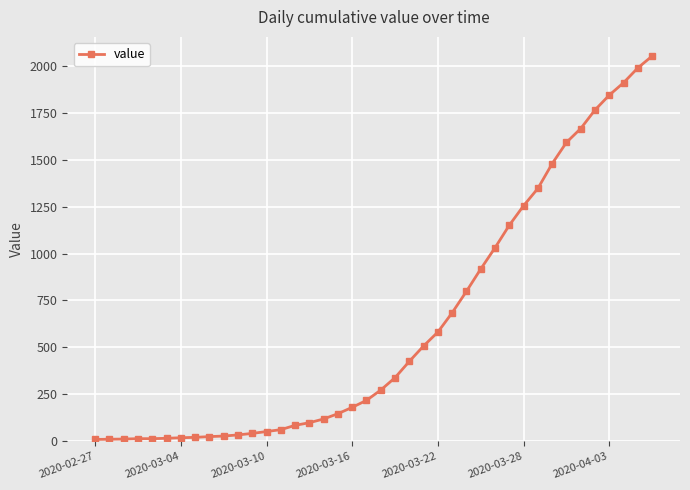

What is the maximum value shown in the chart?

2052